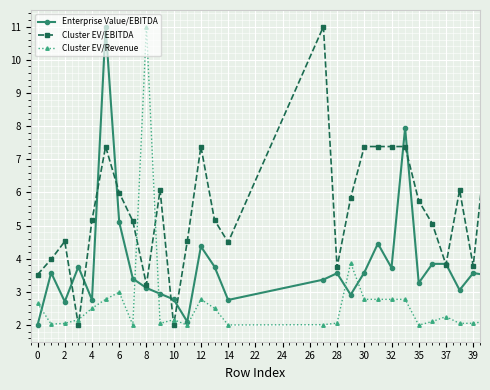

After their last crossing, which series has the higher values: Enterprise Value/EBITDA or Cluster EV/Revenue?

Cluster EV/Revenue